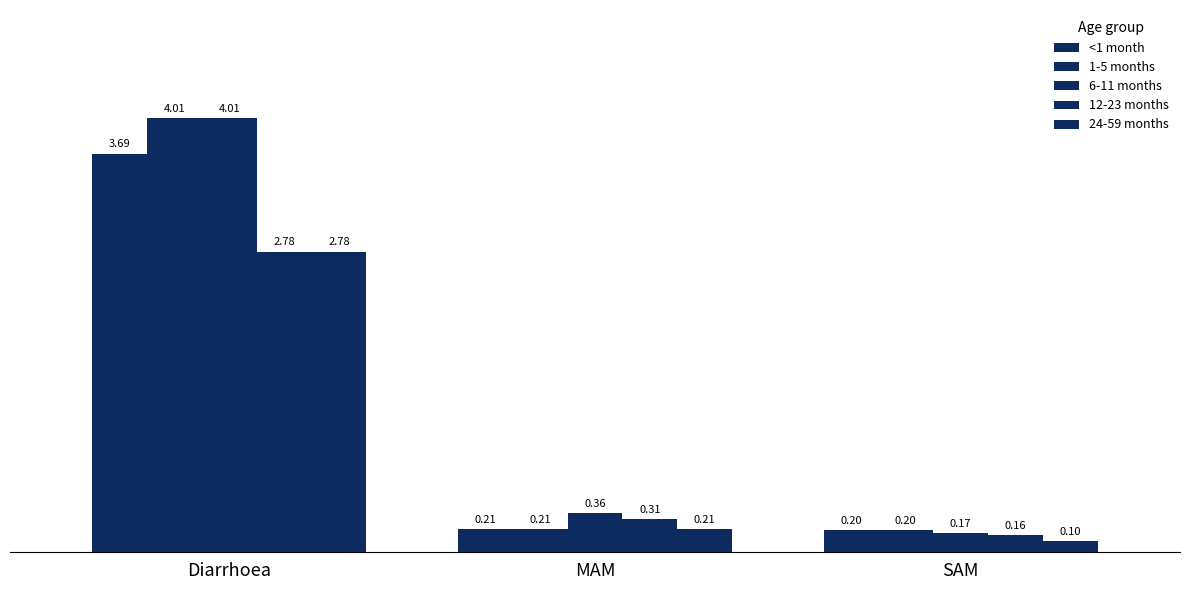

What is the minimum value for 12-23 months?

0.2